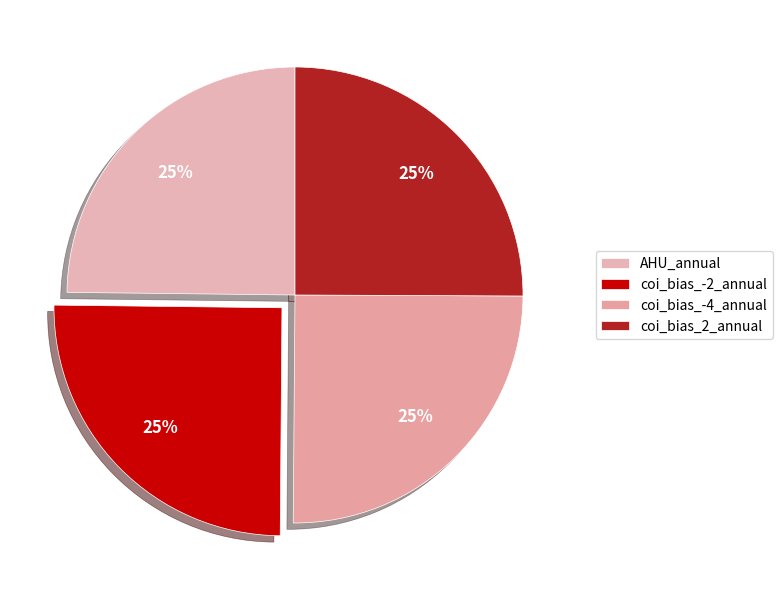

Does coi_bias_-4_annual account for over 50% of the chart?

No